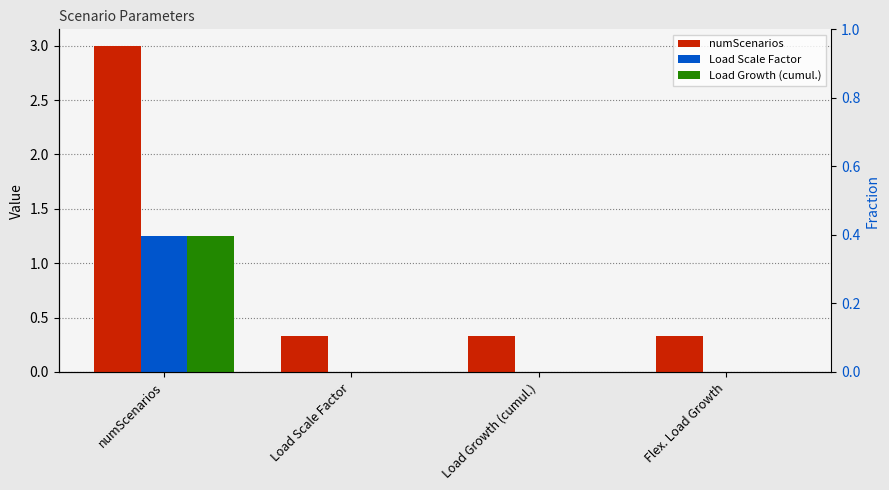

Rank the series by their maximum value, from highest to lowest.

numScenarios, Load Scale Factor, Load Growth (cumul.)